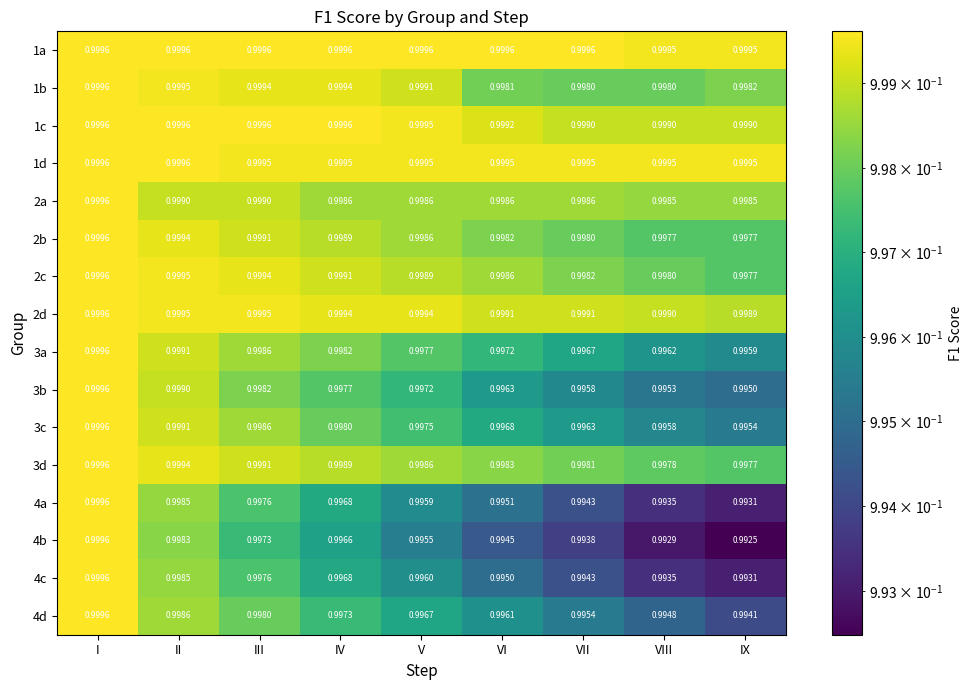

At which category does the chart reach its minimum across all series?

IX